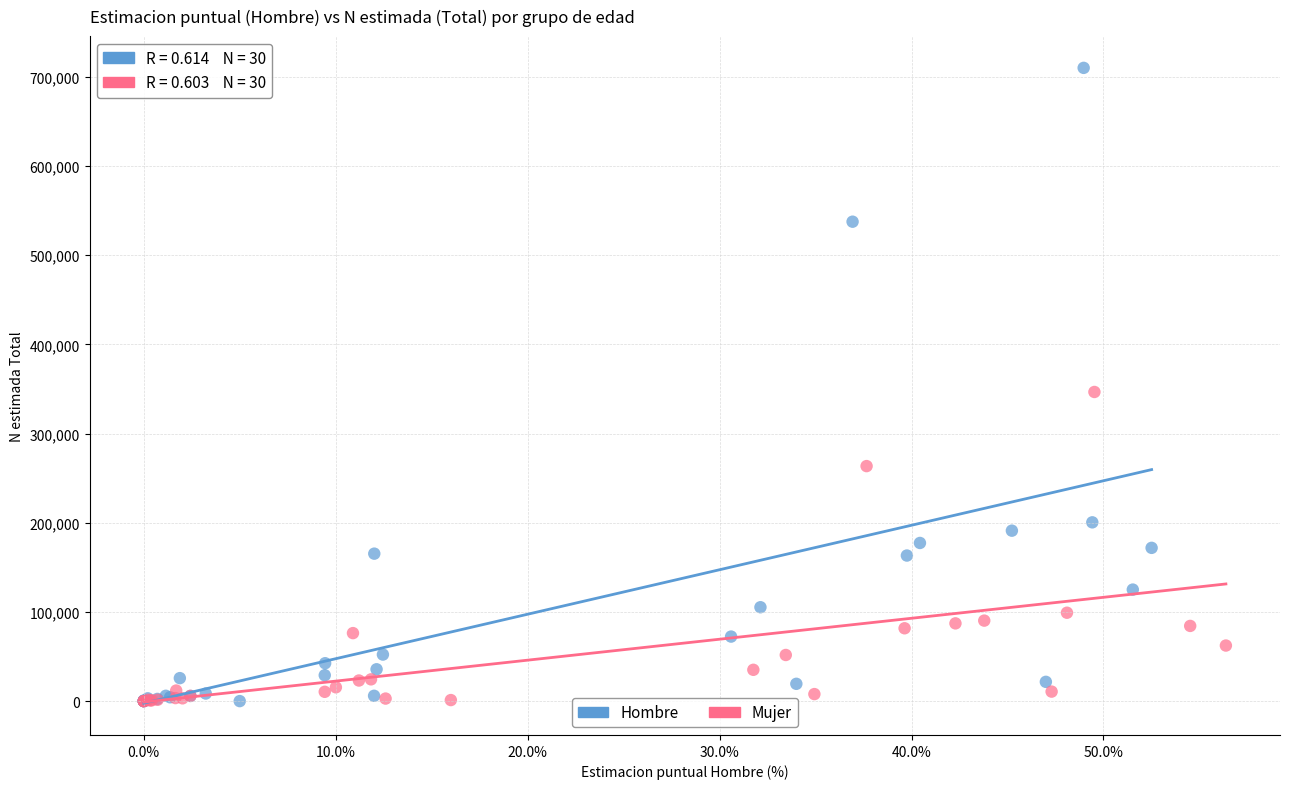

Which series contains the highest Y value?

Hombre